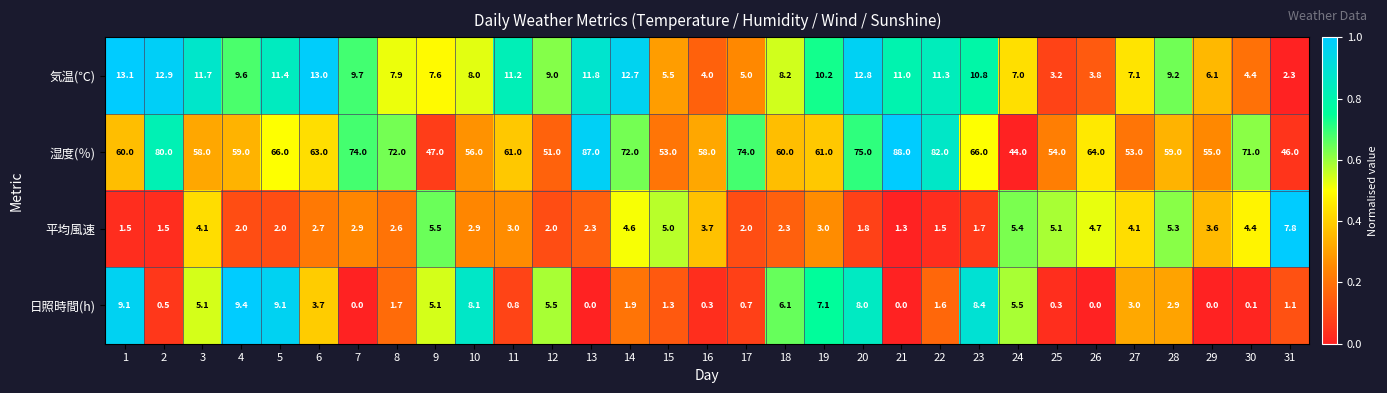

List the series in order of their peak value, lowest first.

平均風速, 日照時間(h), 気温(℃), 湿度(％)